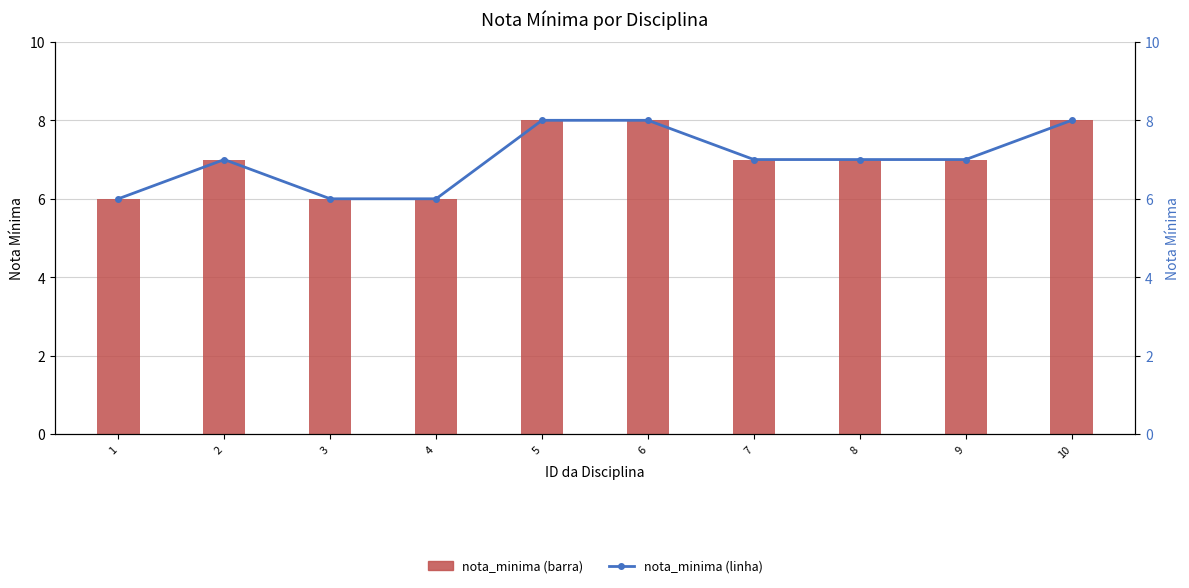

At which label is nota_minima closest to 7?

2